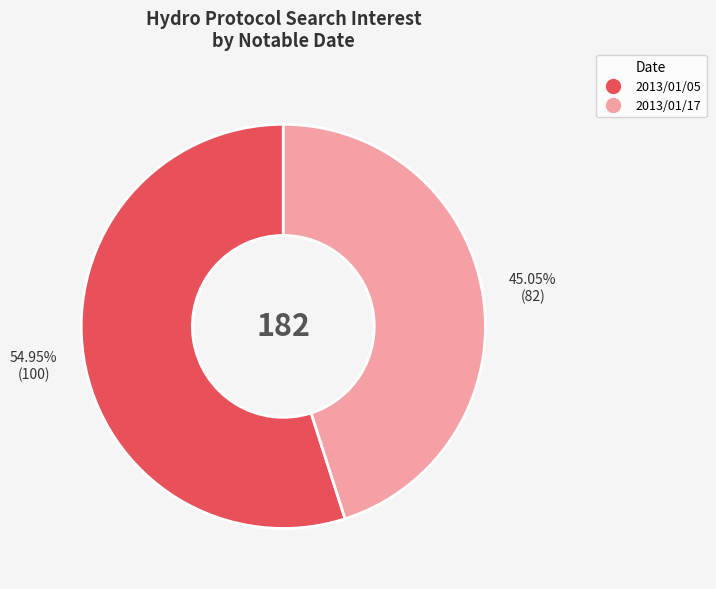

Which has a higher value, 2013/01/17 or 2013/01/05?

2013/01/05